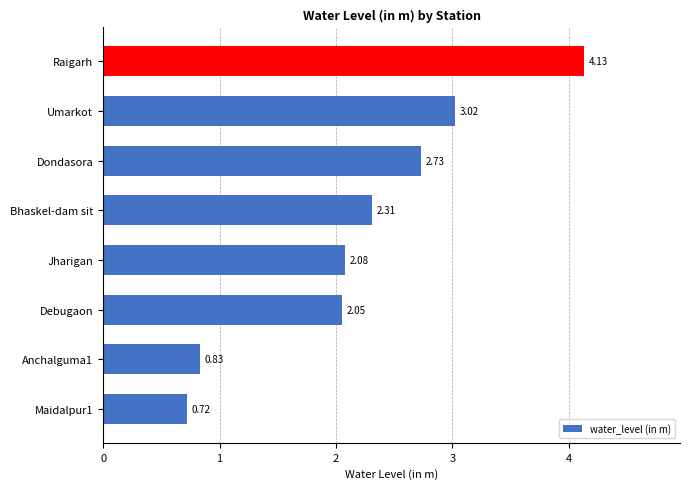

What is the difference between the maximum and minimum values?

3.4